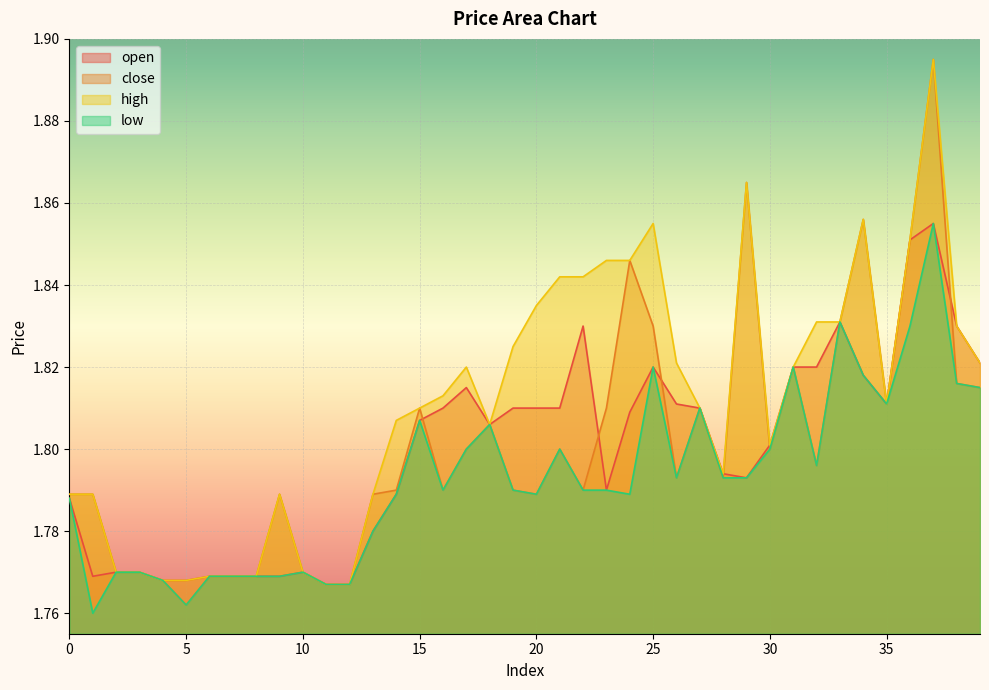

At which label does high reach its peak?

37